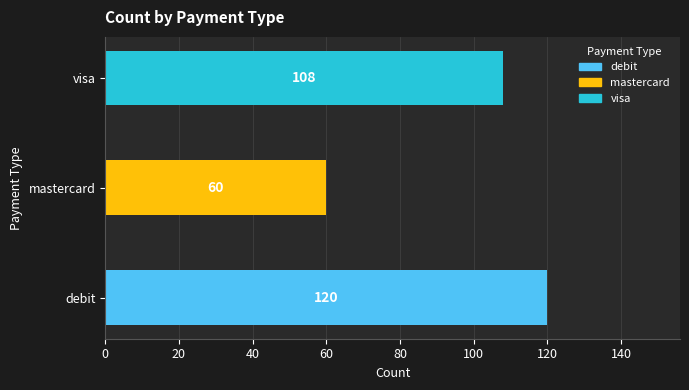

Reading bottom to top, list all the values displayed in this chart.

120	60	108